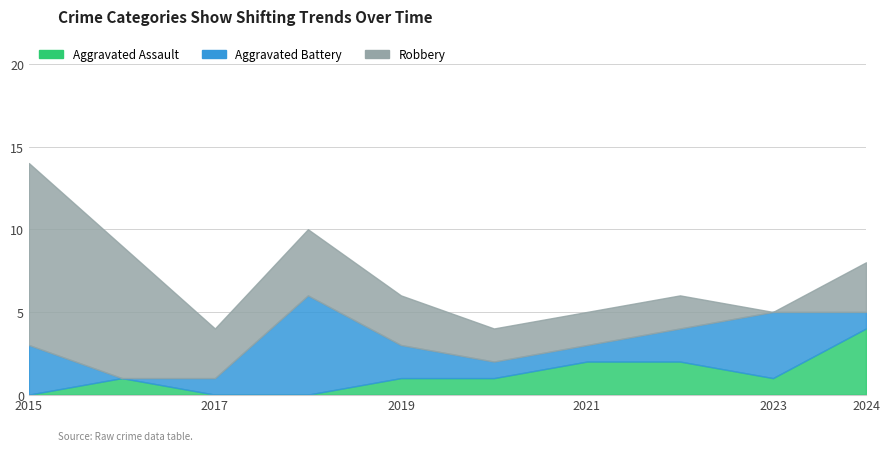

Which label corresponds to the smallest value in the chart?

2015